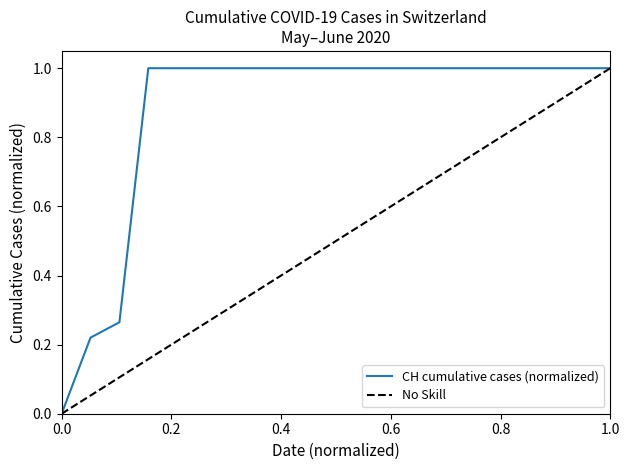

The chart shows a value of 1.5 at 2020-06-05. True or false?

False